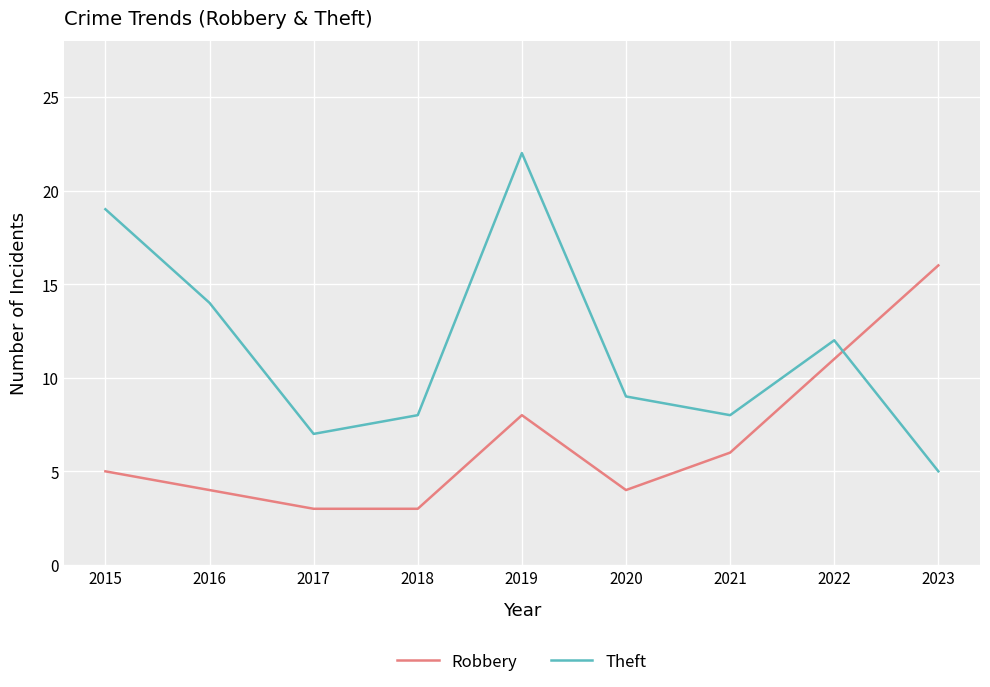

Where do Robbery and Theft first cross each other?

2022 and 2023